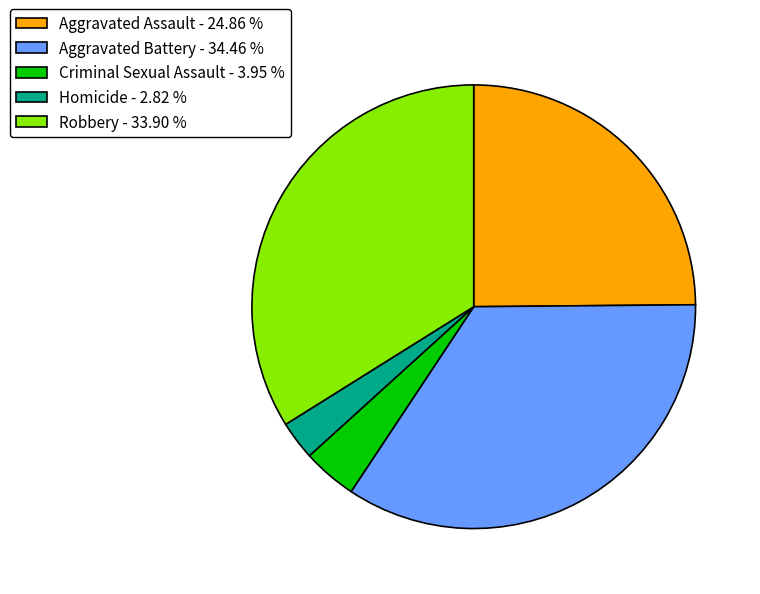

The Criminal Sexual Assault slice represents 4% of the pie. True or false?

True